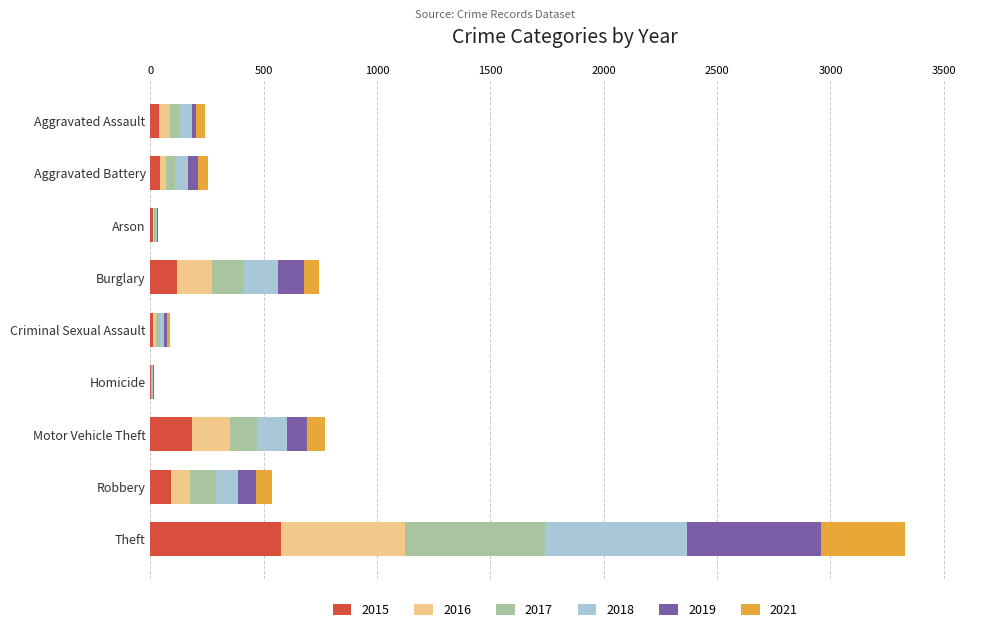

What is the highest value of the 2015 series?

577